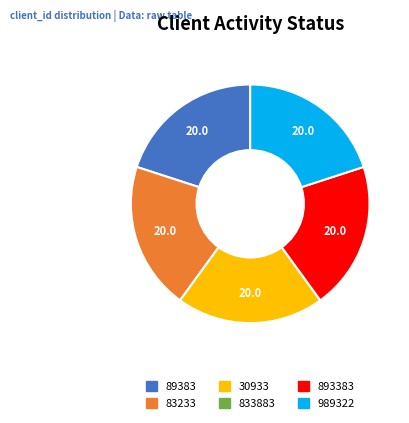

What is the ratio of the value at 893383 to the value at 989322?

1.0